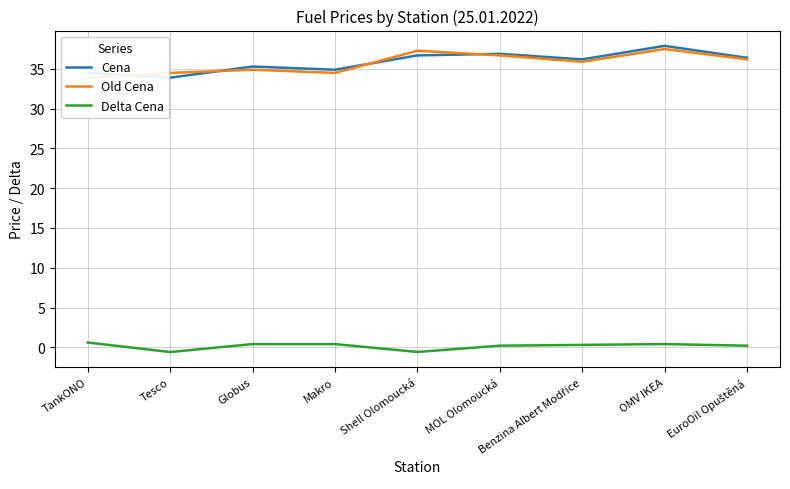

At how many categories does at least one series exceed 26?

9